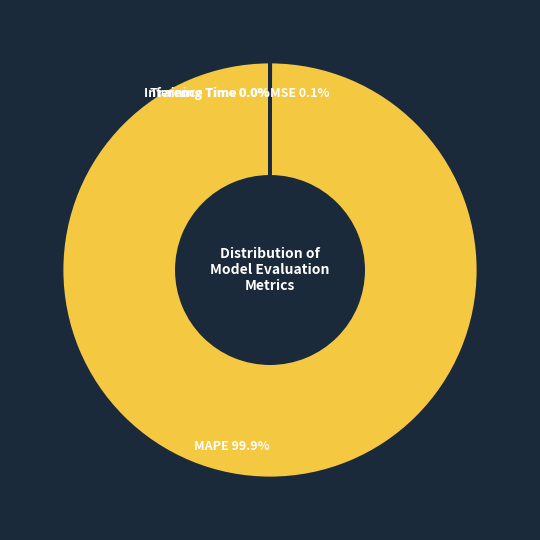

Which slice is the largest?

MAPE